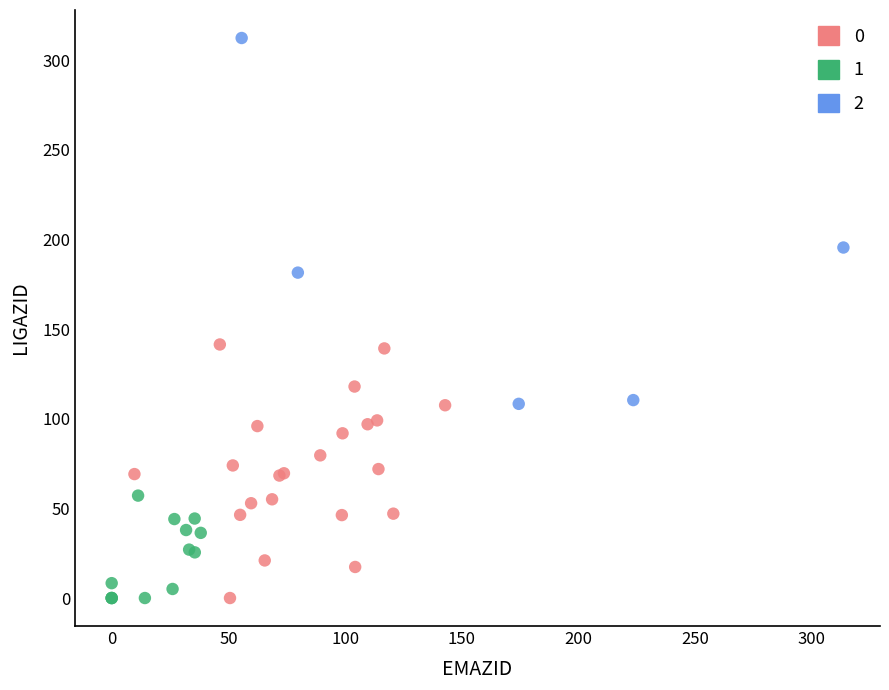

What are all the series names shown in the legend?

0, 1, 2